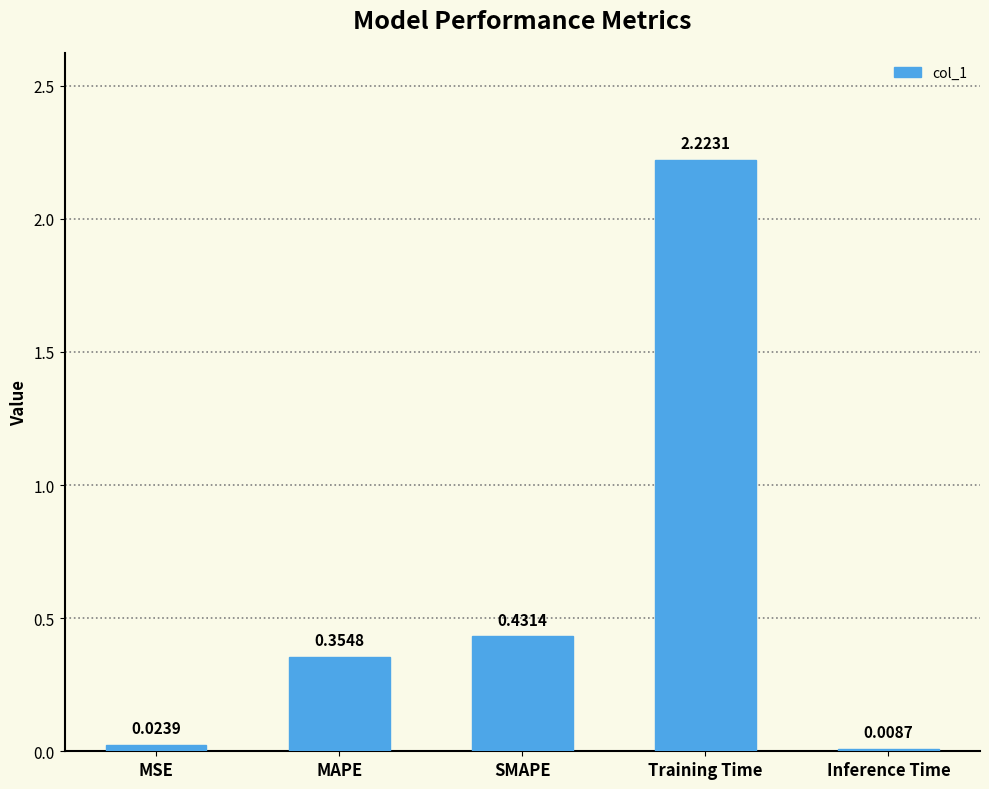

How many bars are there in total?

5